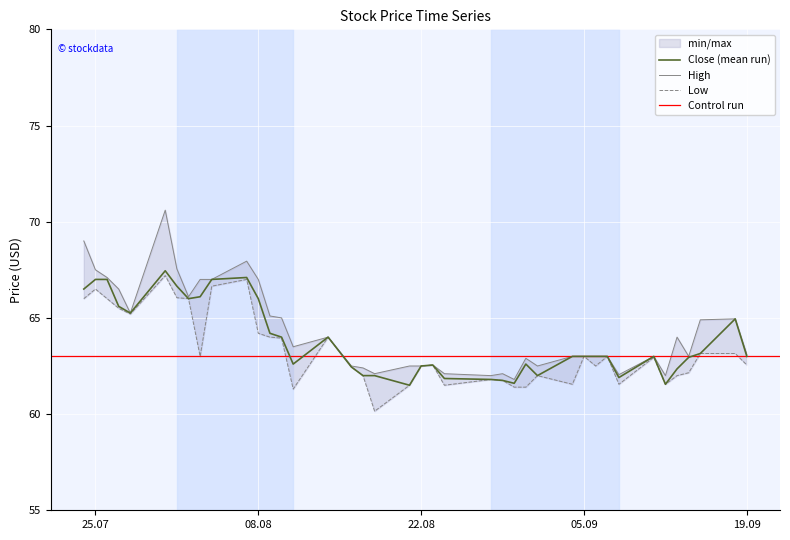

At 2017-09-01, list the series in order from smallest to largest.

Low, Close, High